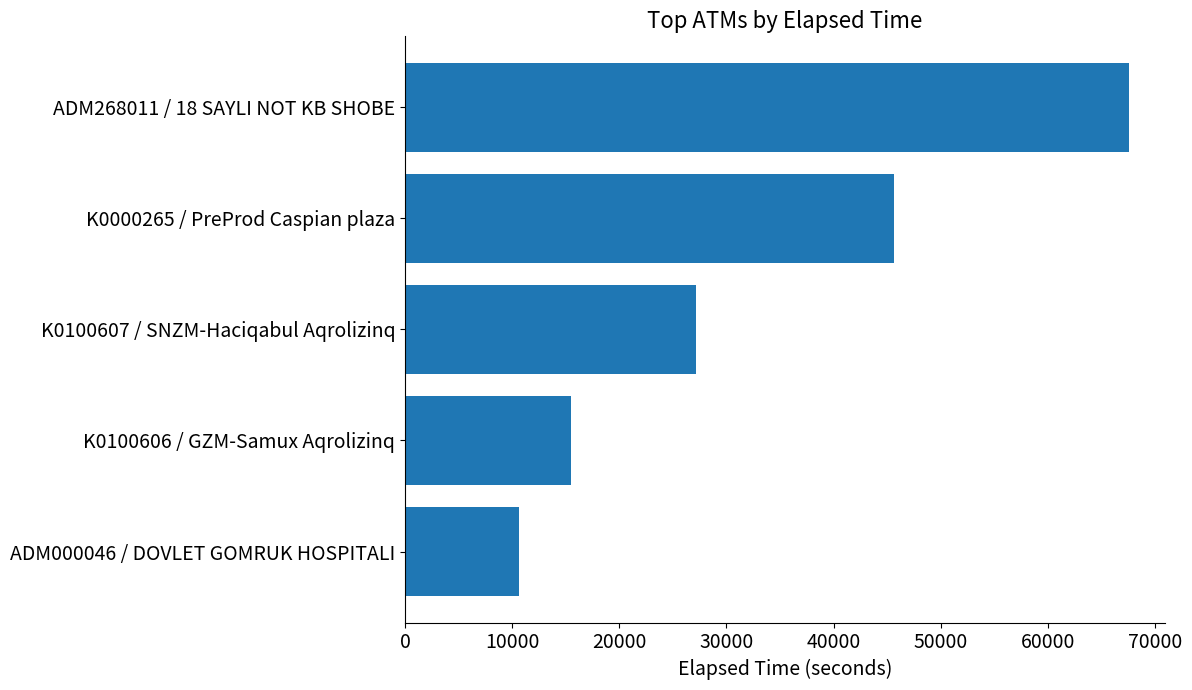

Rank the categories by value from highest to lowest.

ADM268011 / 18 SAYLI NOT KB SHOBE, K0000265 / PreProd Caspian plaza, K0100607 / SNZM-Haciqabul Aqrolizinq, K0100606 / GZM-Samux Aqrolizinq, ADM000046 / DOVLET GOMRUK HOSPITALI